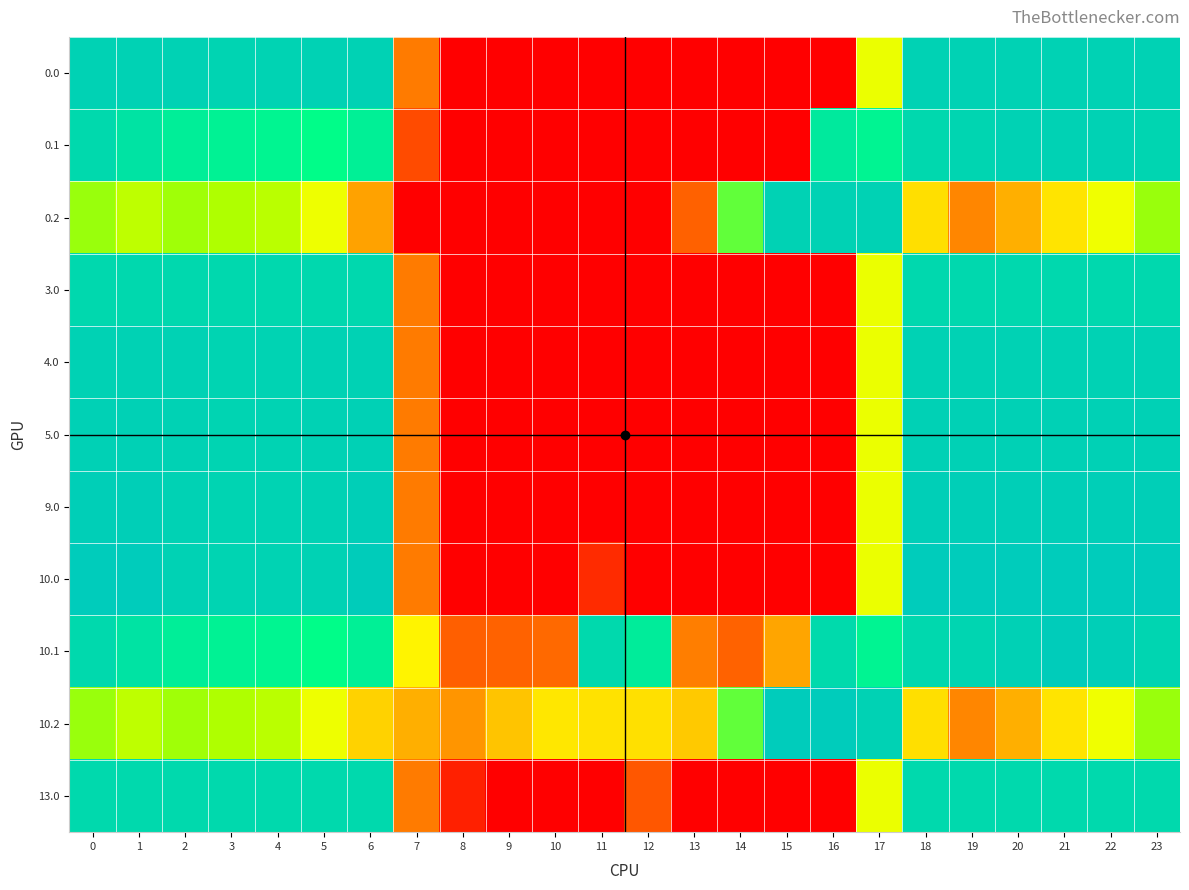

At which category is the sum across all series the highest?

23